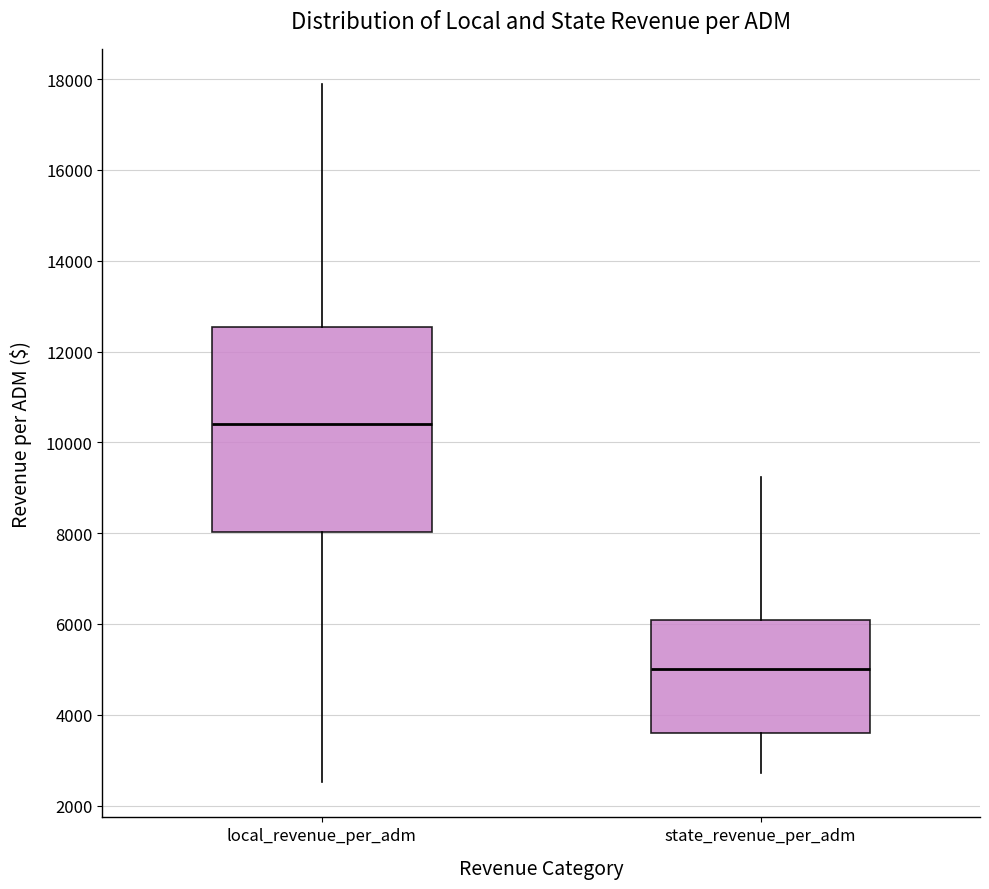

Which box's median line is the lowest?

state_revenue_per_adm